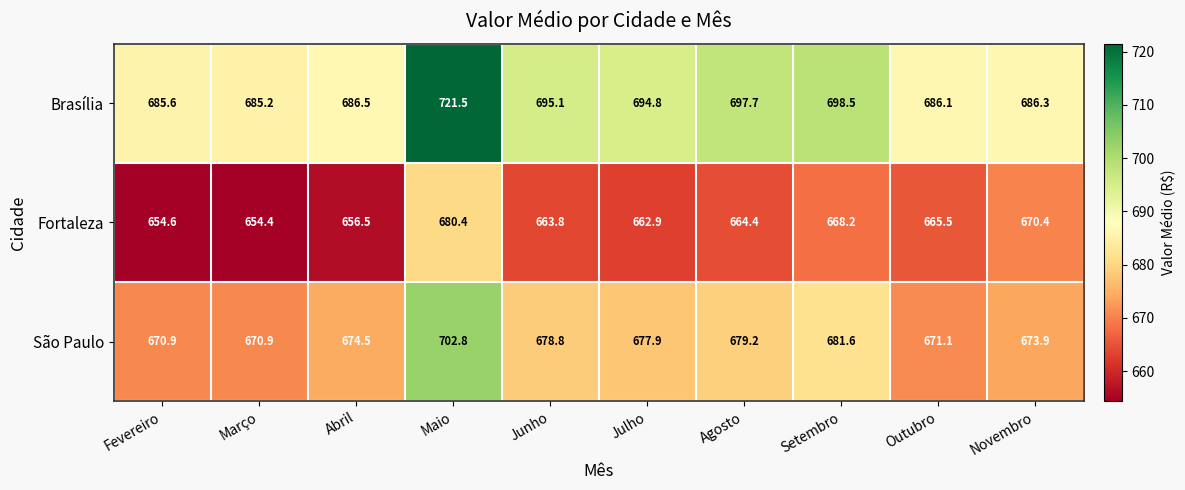

What is the difference between the maximum and minimum values in the Brasília series?

36.3